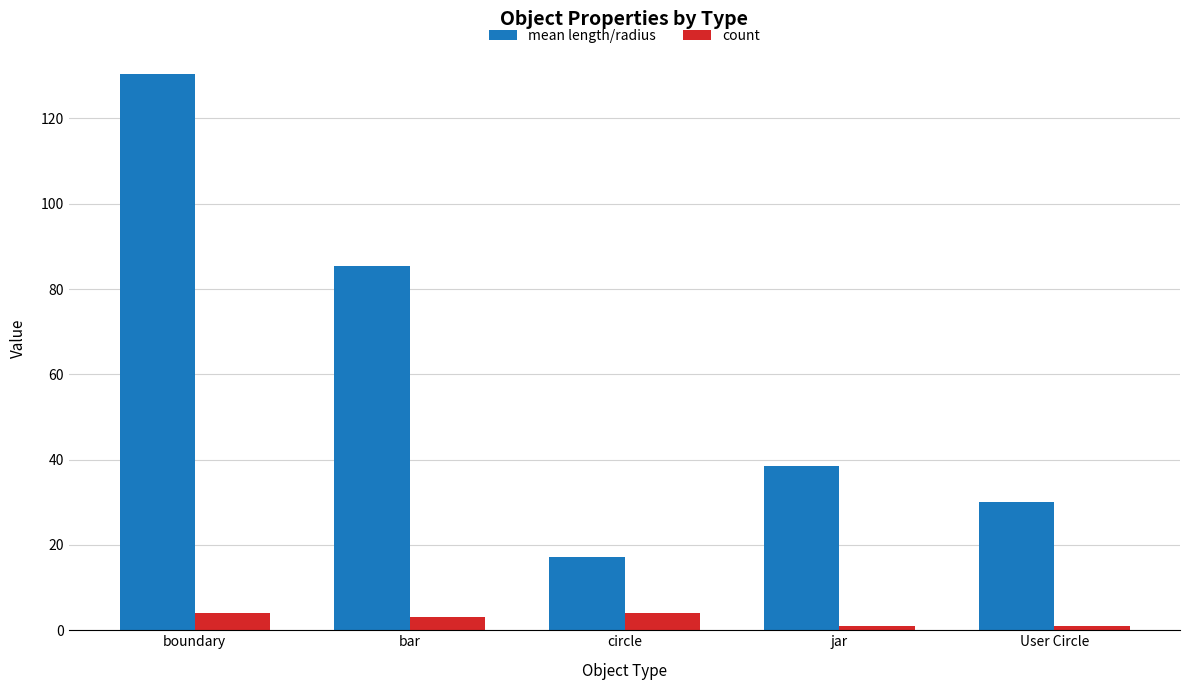

Which series has the largest range (max minus min)?

mean length/radius